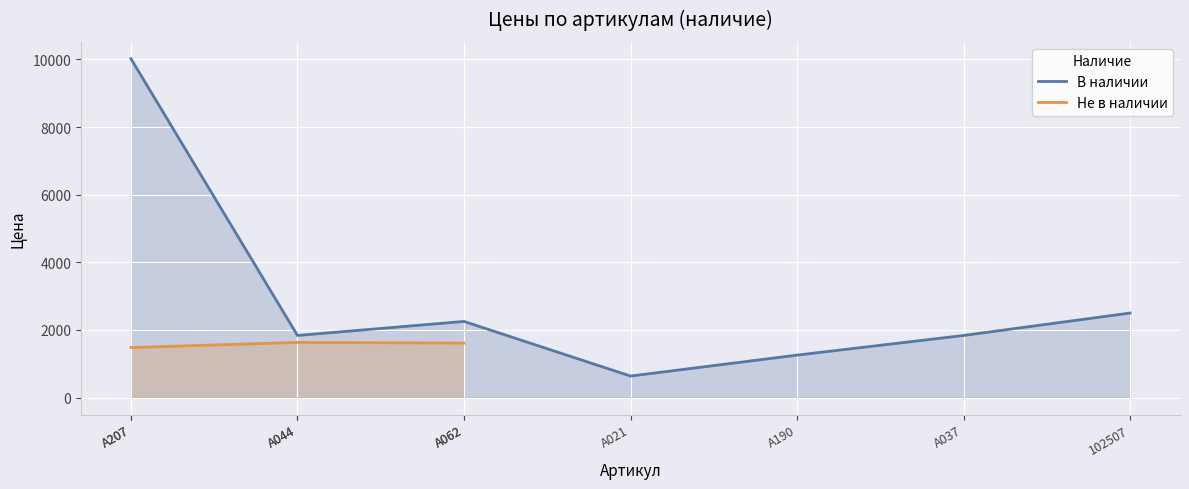

What is the minimum value for В наличии?

637